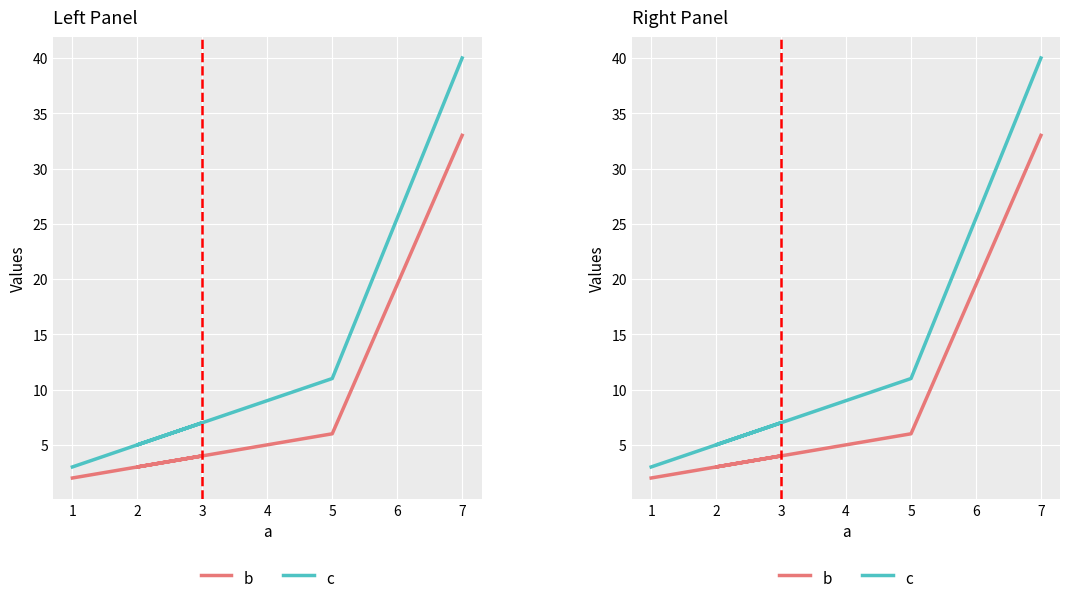

Which series has the largest total across all categories?

c